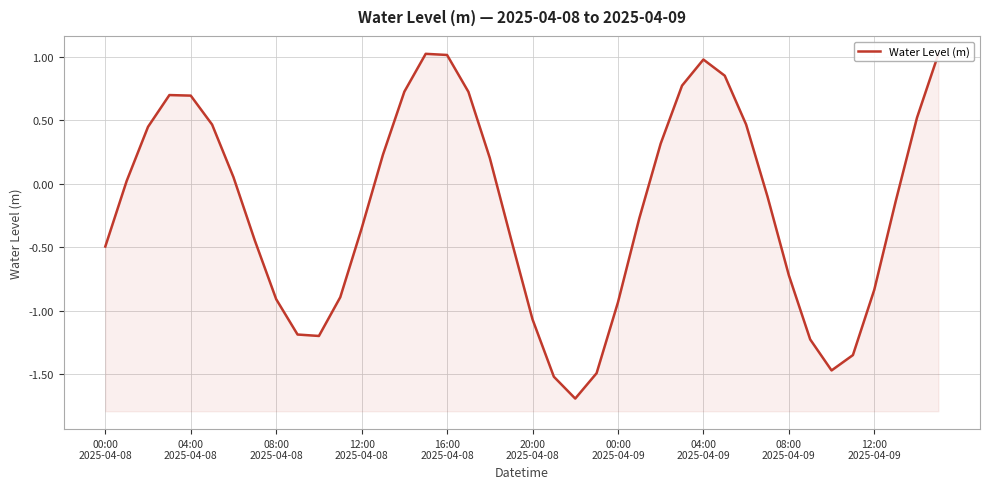

What is the change in value from 20:00 2025-04-08 to 08:00 2025-04-09?

+0.3